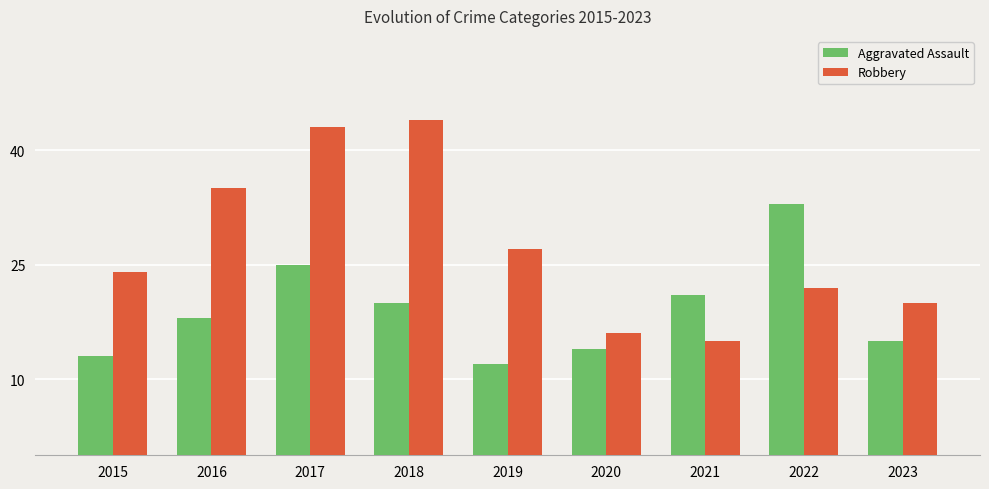

How many data points does each series have?

9